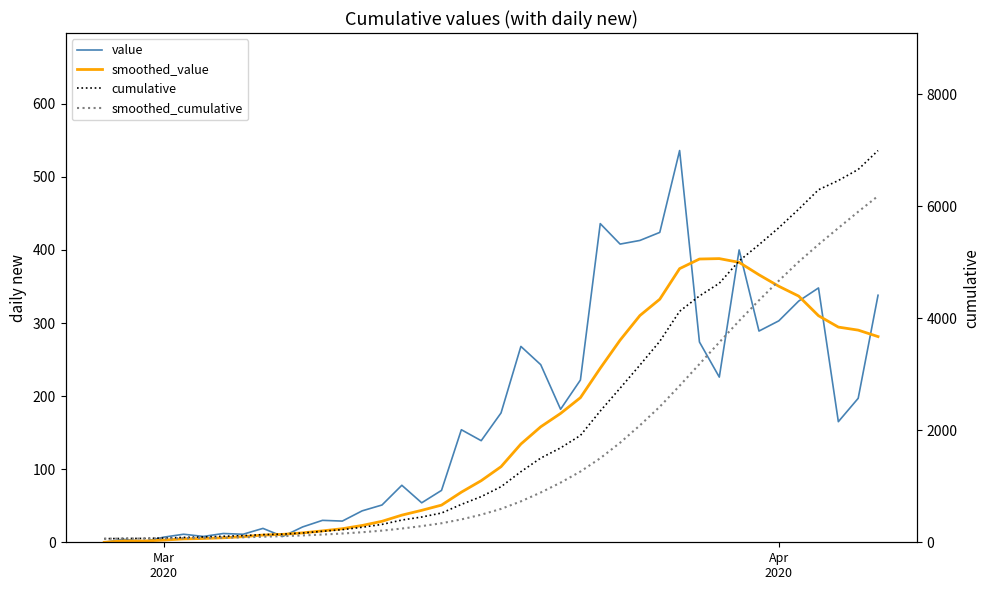

What are all the series names shown in the legend?

value, smoothed_value, cumulative, smoothed_cumulative